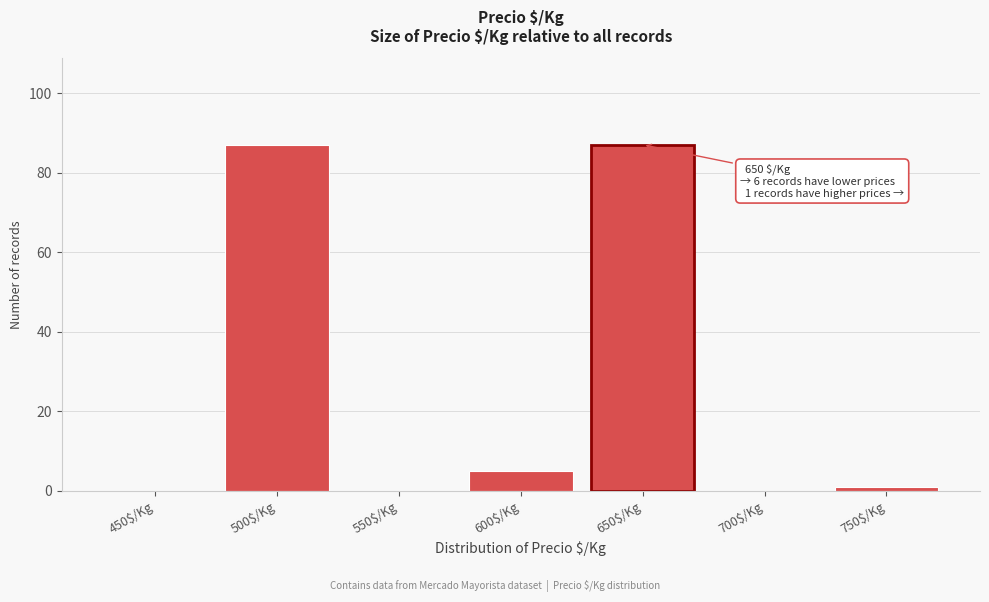

What is the greatest value displayed?

87